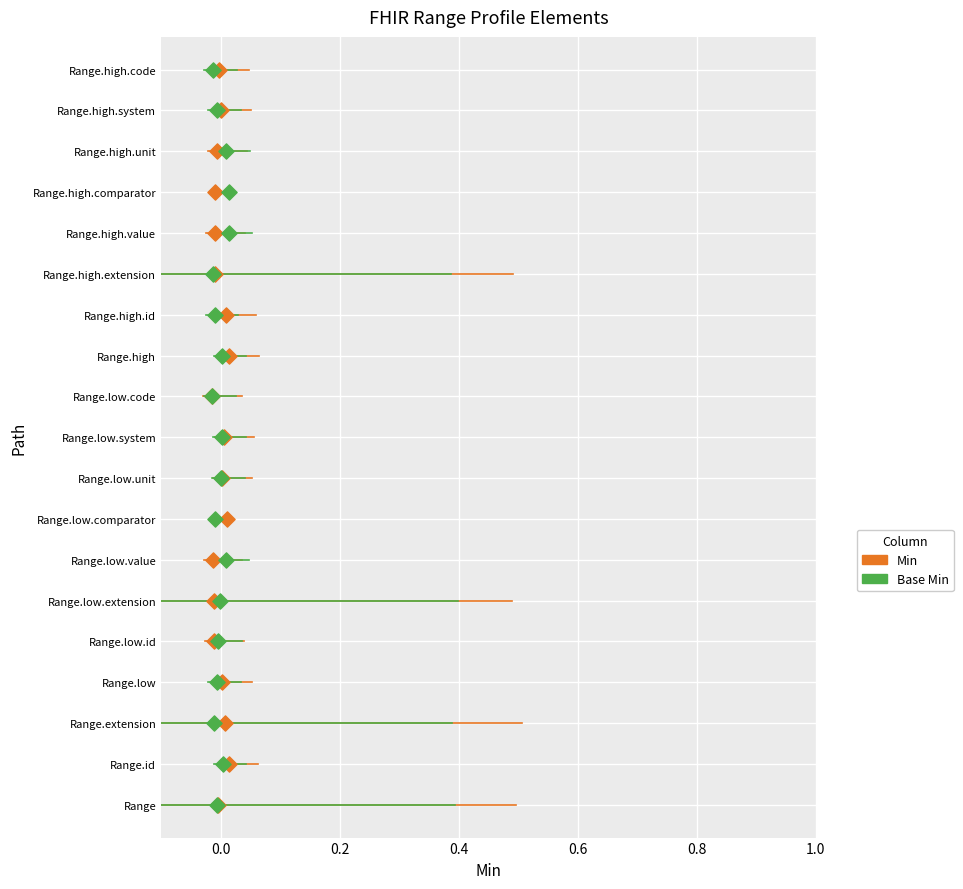

What are all the series names shown in the legend?

Min, Base Min